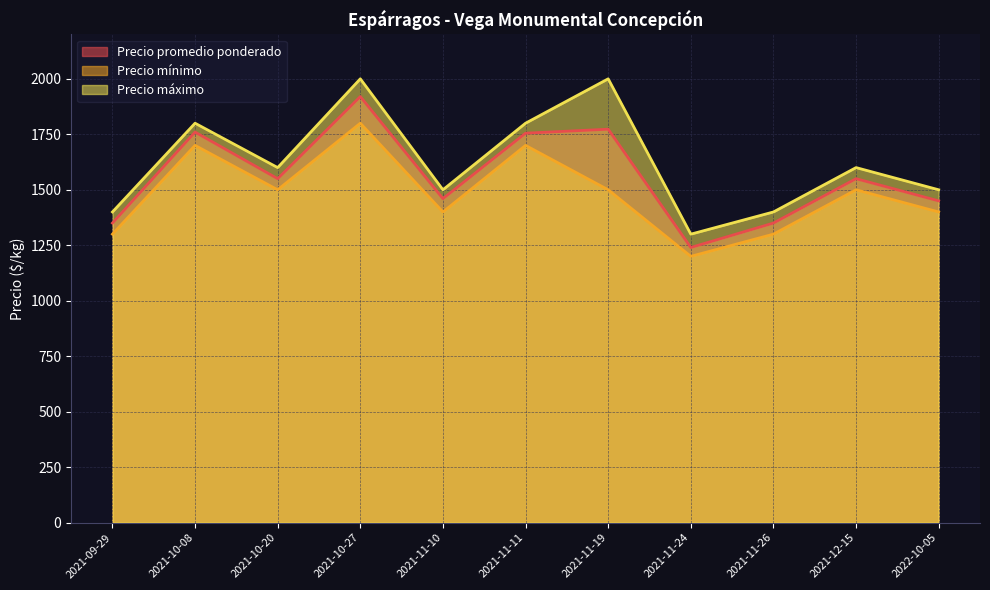

Does the chart have visible grid lines?

Yes